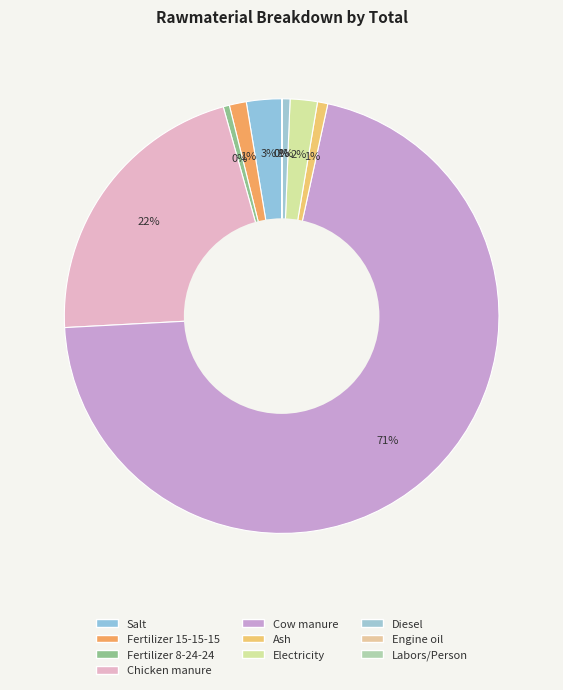

Is Fertilizer 8-24-24 the majority of the pie?

No